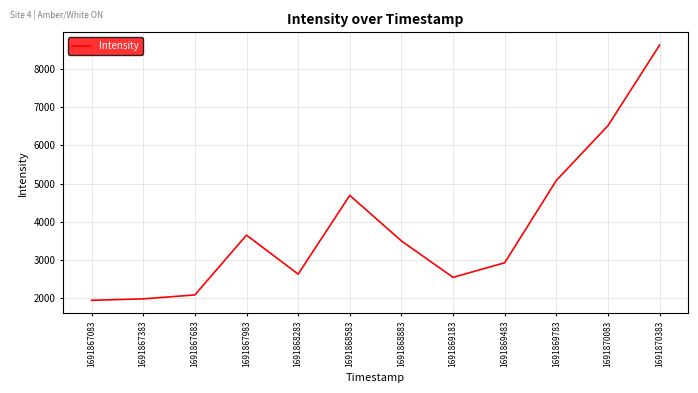

What is the change in value from 1691869183 to 1691869783?

+2540.8